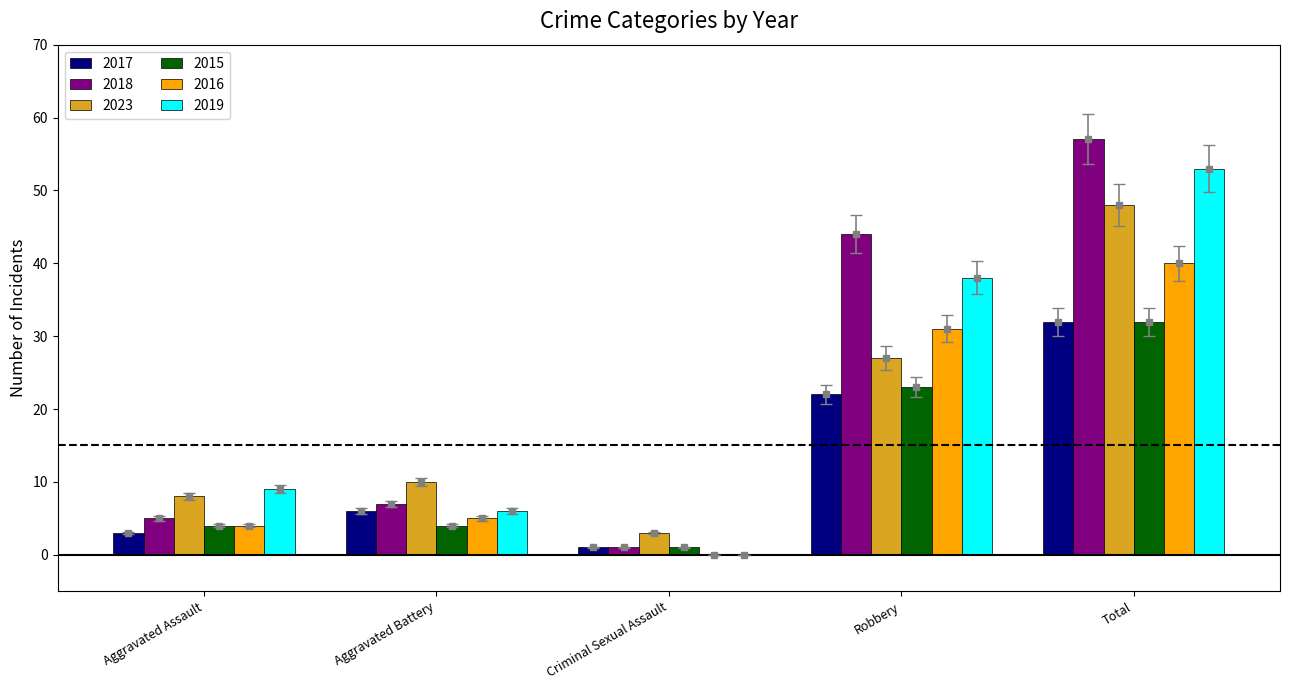

Where is 2023 nearest to the value 25?

Robbery